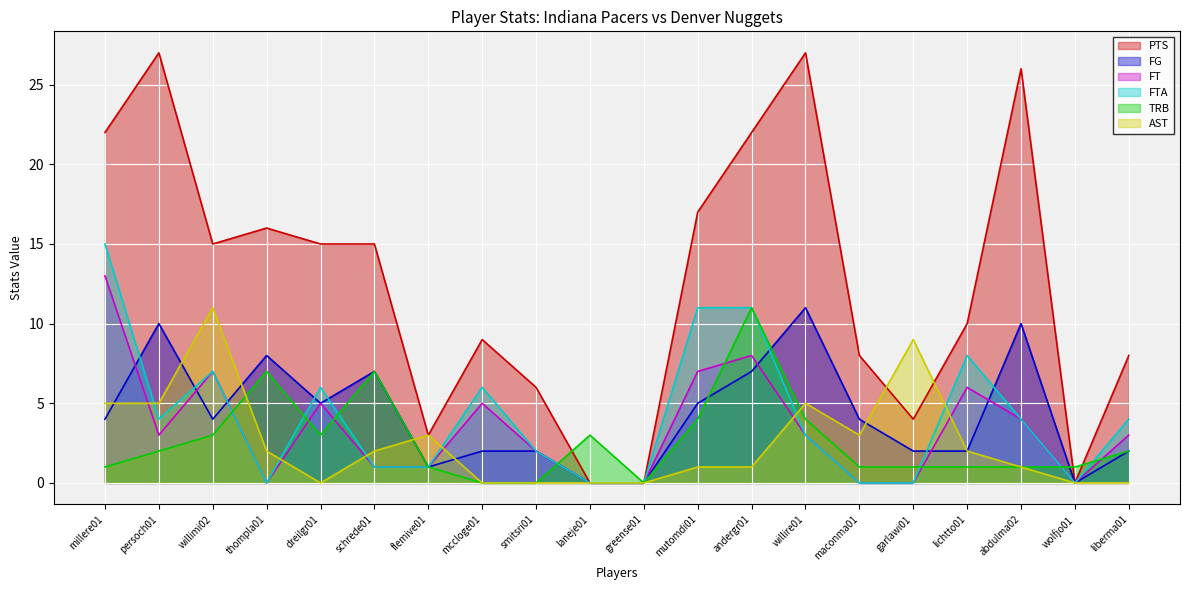

Between andergr01 and flemive01, which is larger?

andergr01